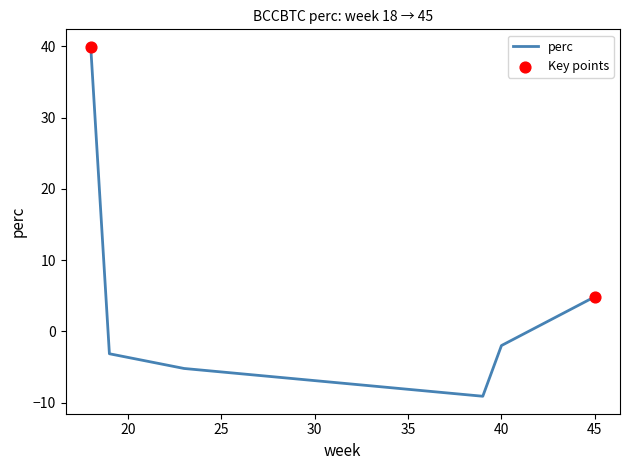

How many interior local valleys (lower than both neighbors) does the data have?

1